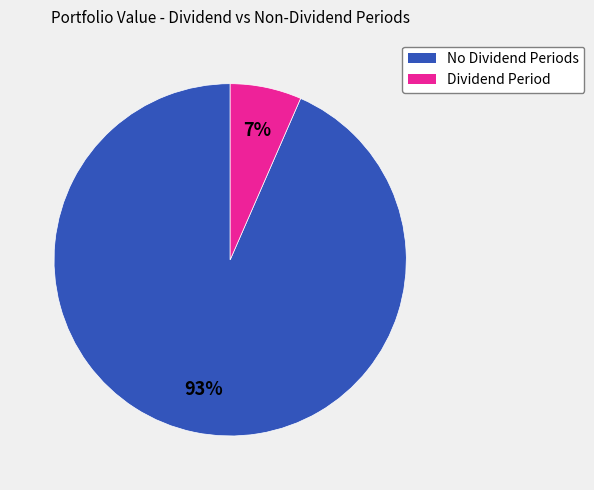

Count the number of slices in the pie.

2